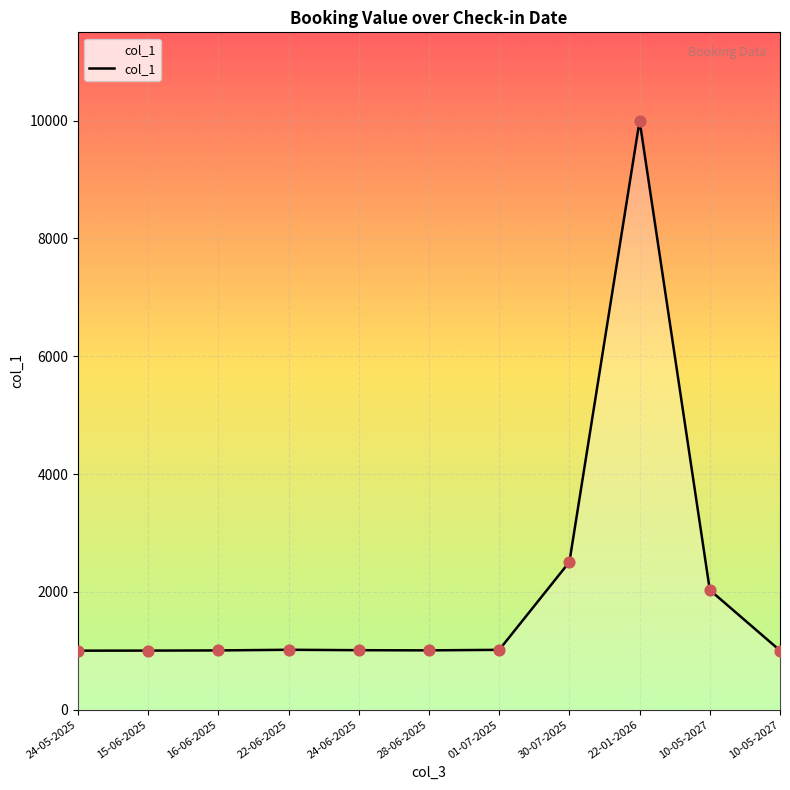

What is the ratio of the value at 28-06-2025 to the value at 22-01-2026?

0.1